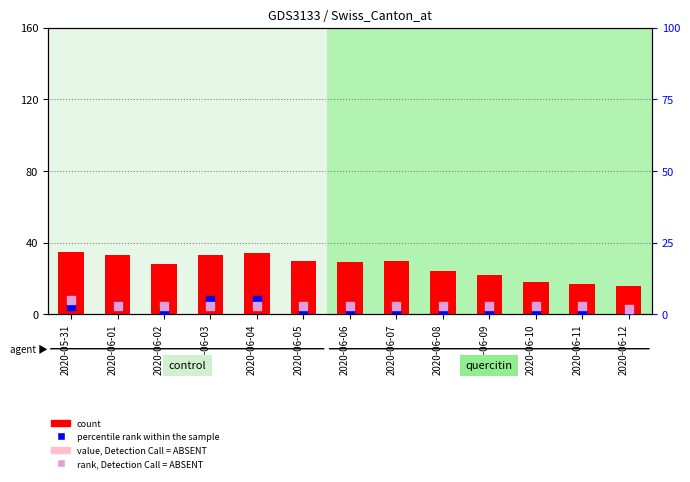

At how many categories does at least one series exceed 7?

13